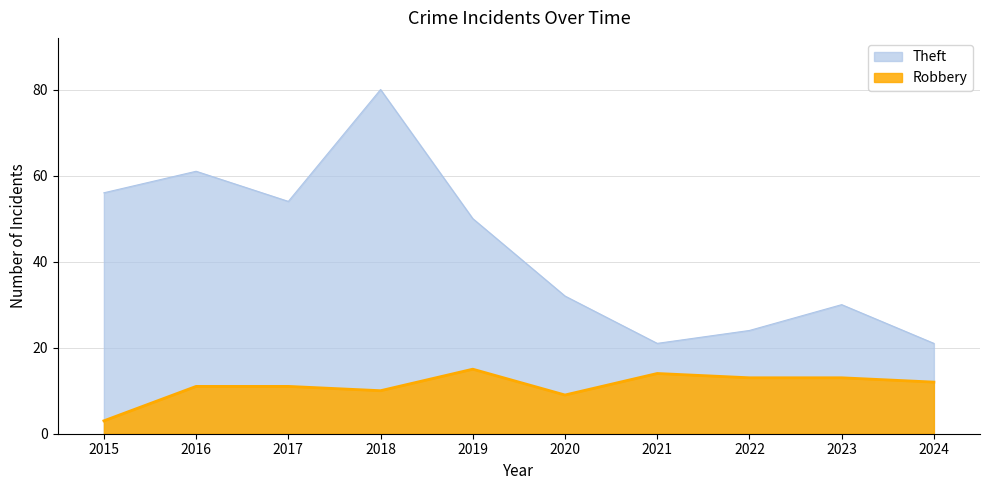

True or false: Theft and Robbery cross at least once.

False